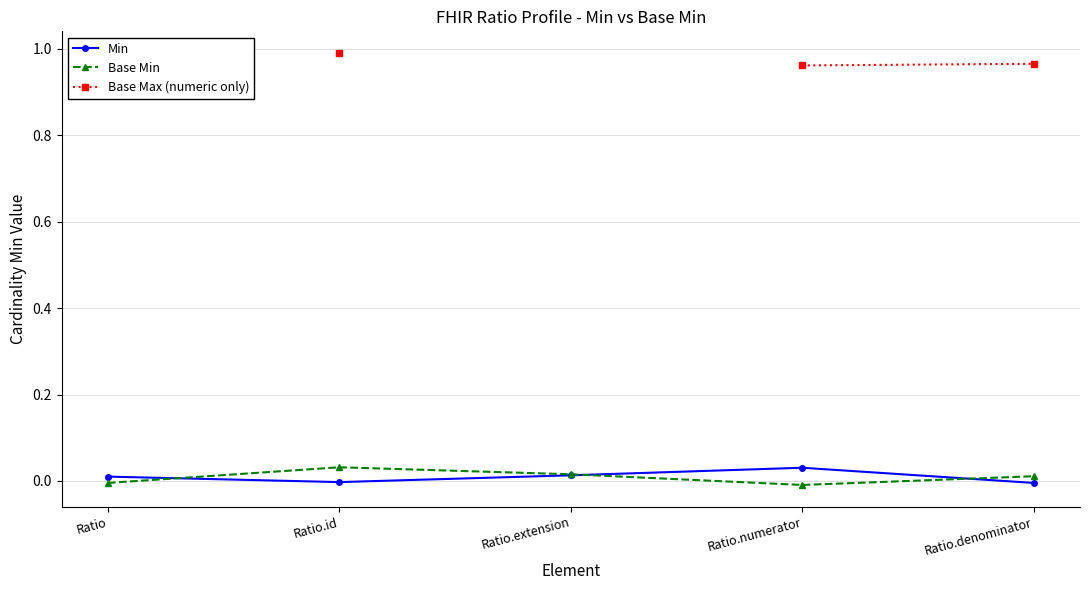

The Base Min series shows -0.0 at Ratio. True or false?

False